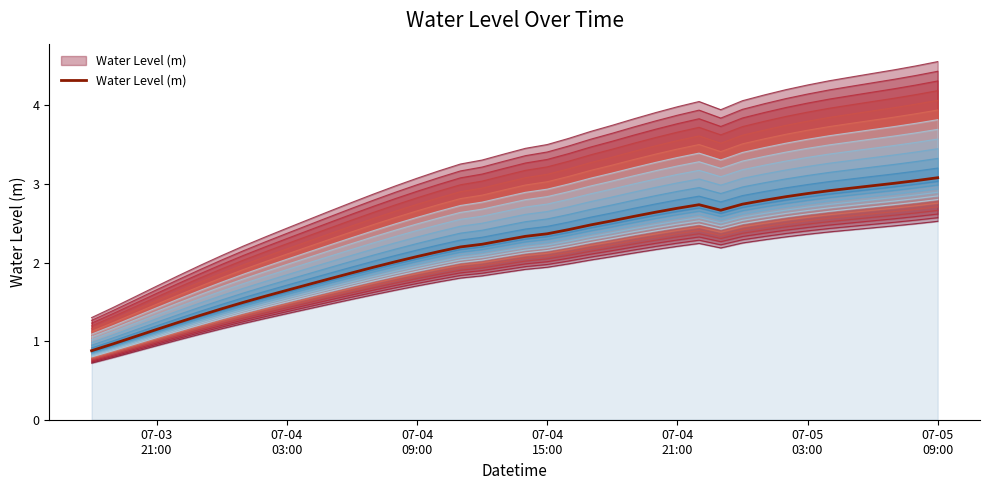

True or false: the data shows 1.0 at 11.

False